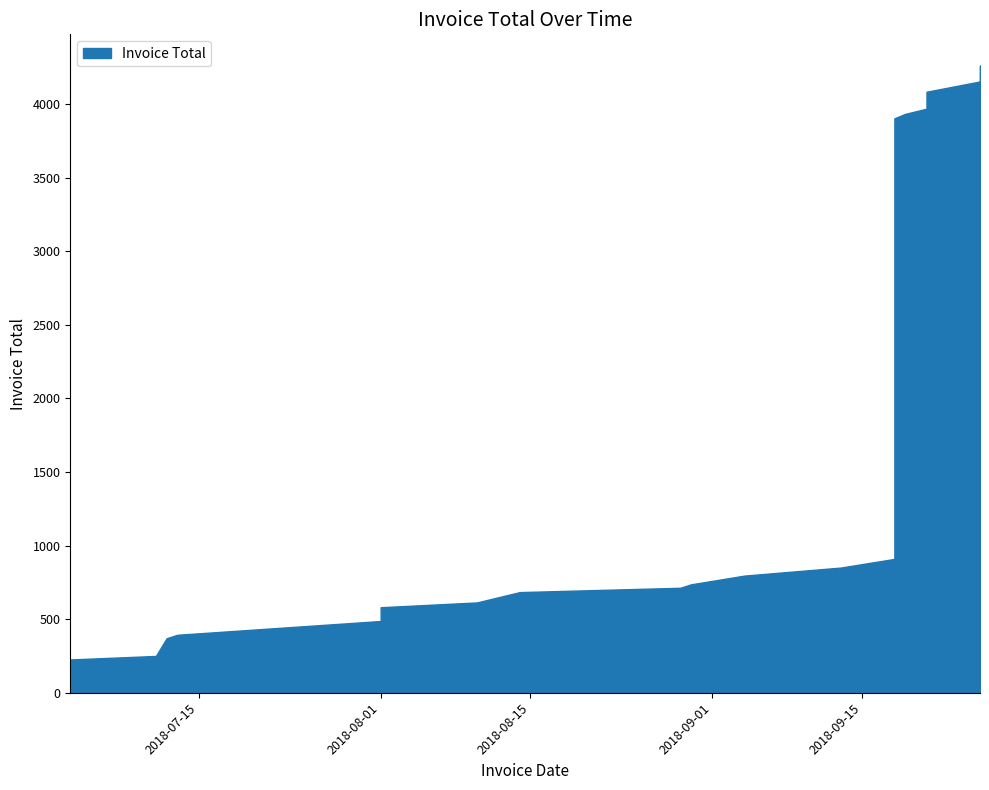

Does the chart display data point markers on the line(s)?

No